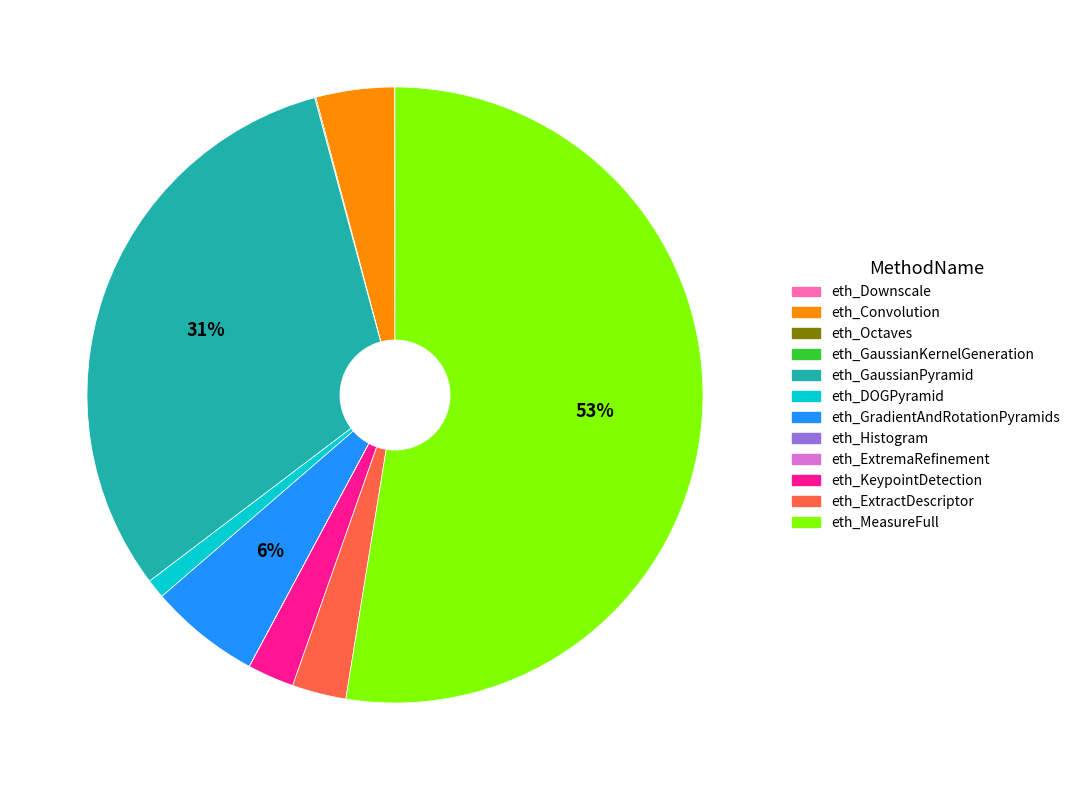

Which slice is the largest?

eth_MeasureFull